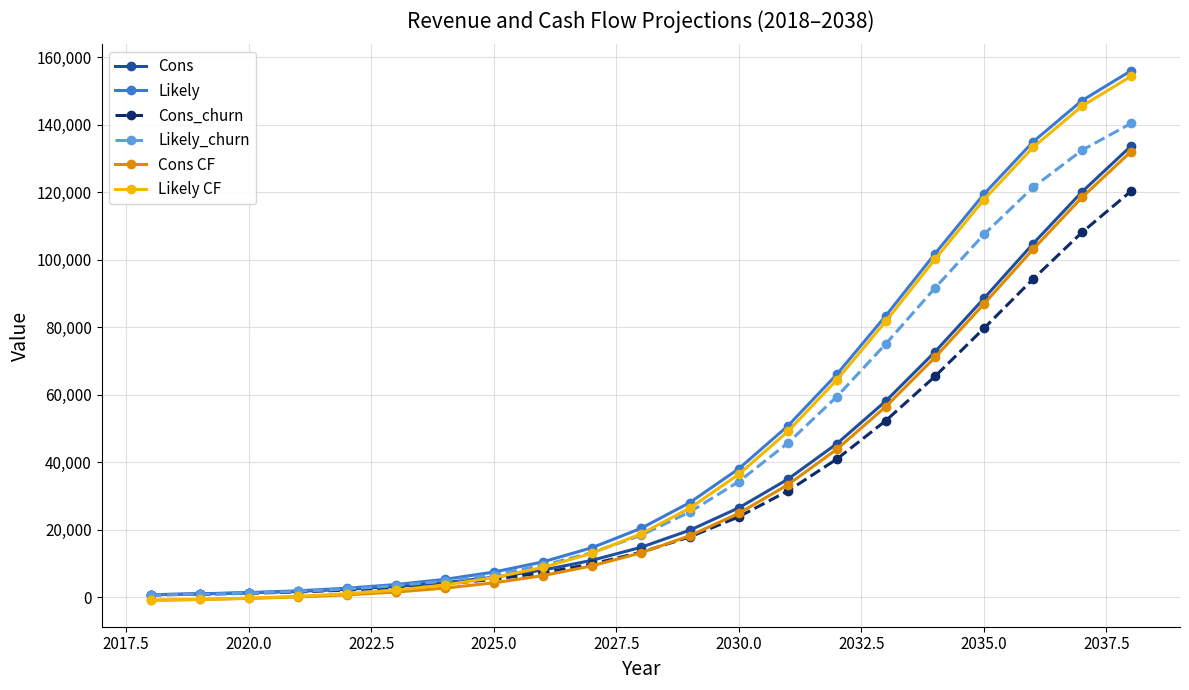

What is the value of the Cons_churn point at the 11th from the left?

13240.8